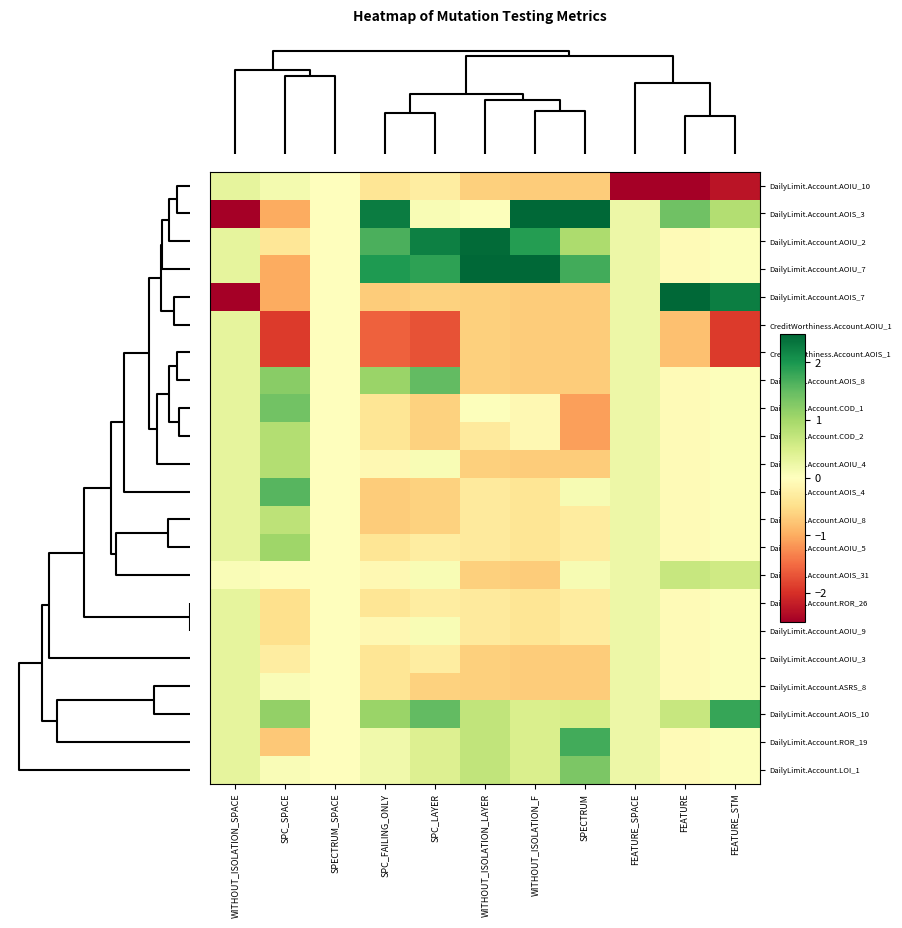

Reading right to left, what are all the values shown in this chart?

DailyLimit.Account.AOIU_10: FEATURE_STM=-2.3	FEATURE=-3.0	FEATURE_SPACE=-4.6	SPECTRUM=-0.7	WITHOUT_ISOLATION_F=-0.7	WITHOUT_ISOLATION_LAYER=-0.7	SPC_LAYER=-0.3	SPC_FAILING_ONLY=-0.4	SPECTRUM_SPACE=0.0	SPC_SPACE=0.2	WITHOUT_ISOLATION_SPACE=0.3
DailyLimit.Account.AOIS_3: FEATURE_STM=0.9	FEATURE=1.4	FEATURE_SPACE=0.2	SPECTRUM=2.5	WITHOUT_ISOLATION_F=2.5	WITHOUT_ISOLATION_LAYER=0.0	SPC_LAYER=0.1	SPC_FAILING_ONLY=2.3	SPECTRUM_SPACE=0.0	SPC_SPACE=-1.0	WITHOUT_ISOLATION_SPACE=-3.2
DailyLimit.Account.AOIU_2: FEATURE_STM=0.0	FEATURE=-0.1	FEATURE_SPACE=0.2	SPECTRUM=0.9	WITHOUT_ISOLATION_F=1.9	WITHOUT_ISOLATION_LAYER=2.5	SPC_LAYER=2.2	SPC_FAILING_ONLY=1.7	SPECTRUM_SPACE=0.0	SPC_SPACE=-0.4	WITHOUT_ISOLATION_SPACE=0.3
DailyLimit.Account.AOIU_7: FEATURE_STM=0.0	FEATURE=-0.1	FEATURE_SPACE=0.2	SPECTRUM=1.7	WITHOUT_ISOLATION_F=2.5	WITHOUT_ISOLATION_LAYER=3.1	SPC_LAYER=1.9	SPC_FAILING_ONLY=2.0	SPECTRUM_SPACE=0.0	SPC_SPACE=-1.0	WITHOUT_ISOLATION_SPACE=0.3
DailyLimit.Account.AOIS_7: FEATURE_STM=2.3	FEATURE=2.9	FEATURE_SPACE=0.2	SPECTRUM=-0.7	WITHOUT_ISOLATION_F=-0.7	WITHOUT_ISOLATION_LAYER=-0.7	SPC_LAYER=-0.6	SPC_FAILING_ONLY=-0.7	SPECTRUM_SPACE=0.0	SPC_SPACE=-1.0	WITHOUT_ISOLATION_SPACE=-3.2
CreditWorthiness.Account.AOIU_1: FEATURE_STM=-1.9	FEATURE=-0.8	FEATURE_SPACE=0.2	SPECTRUM=-0.7	WITHOUT_ISOLATION_F=-0.7	WITHOUT_ISOLATION_LAYER=-0.7	SPC_LAYER=-1.7	SPC_FAILING_ONLY=-1.6	SPECTRUM_SPACE=0.0	SPC_SPACE=-1.9	WITHOUT_ISOLATION_SPACE=0.3
CreditWorthiness.Account.AOIS_1: FEATURE_STM=-1.9	FEATURE=-0.8	FEATURE_SPACE=0.2	SPECTRUM=-0.7	WITHOUT_ISOLATION_F=-0.7	WITHOUT_ISOLATION_LAYER=-0.7	SPC_LAYER=-1.7	SPC_FAILING_ONLY=-1.6	SPECTRUM_SPACE=0.0	SPC_SPACE=-1.9	WITHOUT_ISOLATION_SPACE=0.3
DailyLimit.Account.AOIS_8: FEATURE_STM=0.0	FEATURE=-0.1	FEATURE_SPACE=0.2	SPECTRUM=-0.7	WITHOUT_ISOLATION_F=-0.7	WITHOUT_ISOLATION_LAYER=-0.7	SPC_LAYER=1.5	SPC_FAILING_ONLY=1.1	SPECTRUM_SPACE=0.0	SPC_SPACE=1.2	WITHOUT_ISOLATION_SPACE=0.3
DailyLimit.Account.COD_1: FEATURE_STM=0.0	FEATURE=-0.1	FEATURE_SPACE=0.2	SPECTRUM=-1.1	WITHOUT_ISOLATION_F=-0.1	WITHOUT_ISOLATION_LAYER=0.0	SPC_LAYER=-0.6	SPC_FAILING_ONLY=-0.4	SPECTRUM_SPACE=0.0	SPC_SPACE=1.4	WITHOUT_ISOLATION_SPACE=0.3
DailyLimit.Account.COD_2: FEATURE_STM=0.0	FEATURE=-0.1	FEATURE_SPACE=0.2	SPECTRUM=-1.1	WITHOUT_ISOLATION_F=-0.1	WITHOUT_ISOLATION_LAYER=-0.3	SPC_LAYER=-0.6	SPC_FAILING_ONLY=-0.4	SPECTRUM_SPACE=0.0	SPC_SPACE=0.9	WITHOUT_ISOLATION_SPACE=0.3
DailyLimit.Account.AOIU_4: FEATURE_STM=0.0	FEATURE=-0.1	FEATURE_SPACE=0.2	SPECTRUM=-0.7	WITHOUT_ISOLATION_F=-0.7	WITHOUT_ISOLATION_LAYER=-0.7	SPC_LAYER=0.1	SPC_FAILING_ONLY=-0.1	SPECTRUM_SPACE=0.0	SPC_SPACE=0.9	WITHOUT_ISOLATION_SPACE=0.3
DailyLimit.Account.AOIS_4: FEATURE_STM=0.0	FEATURE=-0.1	FEATURE_SPACE=0.2	SPECTRUM=0.1	WITHOUT_ISOLATION_F=-0.4	WITHOUT_ISOLATION_LAYER=-0.3	SPC_LAYER=-0.6	SPC_FAILING_ONLY=-0.7	SPECTRUM_SPACE=0.0	SPC_SPACE=1.6	WITHOUT_ISOLATION_SPACE=0.3
DailyLimit.Account.AOIU_8: FEATURE_STM=0.0	FEATURE=-0.1	FEATURE_SPACE=0.2	SPECTRUM=-0.3	WITHOUT_ISOLATION_F=-0.4	WITHOUT_ISOLATION_LAYER=-0.3	SPC_LAYER=-0.6	SPC_FAILING_ONLY=-0.7	SPECTRUM_SPACE=0.0	SPC_SPACE=0.8	WITHOUT_ISOLATION_SPACE=0.3
DailyLimit.Account.AOIU_5: FEATURE_STM=0.0	FEATURE=-0.1	FEATURE_SPACE=0.2	SPECTRUM=-0.3	WITHOUT_ISOLATION_F=-0.4	WITHOUT_ISOLATION_LAYER=-0.3	SPC_LAYER=-0.3	SPC_FAILING_ONLY=-0.4	SPECTRUM_SPACE=0.0	SPC_SPACE=1.0	WITHOUT_ISOLATION_SPACE=0.3
DailyLimit.Account.AOIS_31: FEATURE_STM=0.6	FEATURE=0.7	FEATURE_SPACE=0.2	SPECTRUM=0.1	WITHOUT_ISOLATION_F=-0.7	WITHOUT_ISOLATION_LAYER=-0.7	SPC_LAYER=0.1	SPC_FAILING_ONLY=-0.1	SPECTRUM_SPACE=0.0	SPC_SPACE=-0.0	WITHOUT_ISOLATION_SPACE=0.1
DailyLimit.Account.ROR_26: FEATURE_STM=0.0	FEATURE=-0.1	FEATURE_SPACE=0.2	SPECTRUM=-0.3	WITHOUT_ISOLATION_F=-0.4	WITHOUT_ISOLATION_LAYER=-0.3	SPC_LAYER=-0.3	SPC_FAILING_ONLY=-0.4	SPECTRUM_SPACE=0.0	SPC_SPACE=-0.5	WITHOUT_ISOLATION_SPACE=0.3
DailyLimit.Account.AOIU_9: FEATURE_STM=0.0	FEATURE=-0.1	FEATURE_SPACE=0.2	SPECTRUM=-0.3	WITHOUT_ISOLATION_F=-0.4	WITHOUT_ISOLATION_LAYER=-0.3	SPC_LAYER=0.1	SPC_FAILING_ONLY=-0.1	SPECTRUM_SPACE=0.0	SPC_SPACE=-0.5	WITHOUT_ISOLATION_SPACE=0.3
DailyLimit.Account.AOIU_3: FEATURE_STM=0.0	FEATURE=-0.1	FEATURE_SPACE=0.2	SPECTRUM=-0.7	WITHOUT_ISOLATION_F=-0.7	WITHOUT_ISOLATION_LAYER=-0.7	SPC_LAYER=-0.3	SPC_FAILING_ONLY=-0.4	SPECTRUM_SPACE=0.0	SPC_SPACE=-0.3	WITHOUT_ISOLATION_SPACE=0.3
DailyLimit.Account.ASRS_8: FEATURE_STM=0.0	FEATURE=-0.1	FEATURE_SPACE=0.2	SPECTRUM=-0.7	WITHOUT_ISOLATION_F=-0.7	WITHOUT_ISOLATION_LAYER=-0.7	SPC_LAYER=-0.6	SPC_FAILING_ONLY=-0.4	SPECTRUM_SPACE=0.0	SPC_SPACE=0.1	WITHOUT_ISOLATION_SPACE=0.3
DailyLimit.Account.AOIS_10: FEATURE_STM=1.8	FEATURE=0.7	FEATURE_SPACE=0.2	SPECTRUM=0.5	WITHOUT_ISOLATION_F=0.5	WITHOUT_ISOLATION_LAYER=0.7	SPC_LAYER=1.5	SPC_FAILING_ONLY=1.1	SPECTRUM_SPACE=0.0	SPC_SPACE=1.1	WITHOUT_ISOLATION_SPACE=0.3
DailyLimit.Account.ROR_19: FEATURE_STM=0.0	FEATURE=-0.1	FEATURE_SPACE=0.2	SPECTRUM=1.7	WITHOUT_ISOLATION_F=0.5	WITHOUT_ISOLATION_LAYER=0.7	SPC_LAYER=0.4	SPC_FAILING_ONLY=0.2	SPECTRUM_SPACE=0.0	SPC_SPACE=-0.7	WITHOUT_ISOLATION_SPACE=0.3
DailyLimit.Account.LOI_1: FEATURE_STM=0.0	FEATURE=-0.1	FEATURE_SPACE=0.2	SPECTRUM=1.3	WITHOUT_ISOLATION_F=0.5	WITHOUT_ISOLATION_LAYER=0.7	SPC_LAYER=0.4	SPC_FAILING_ONLY=0.2	SPECTRUM_SPACE=0.0	SPC_SPACE=0.1	WITHOUT_ISOLATION_SPACE=0.3